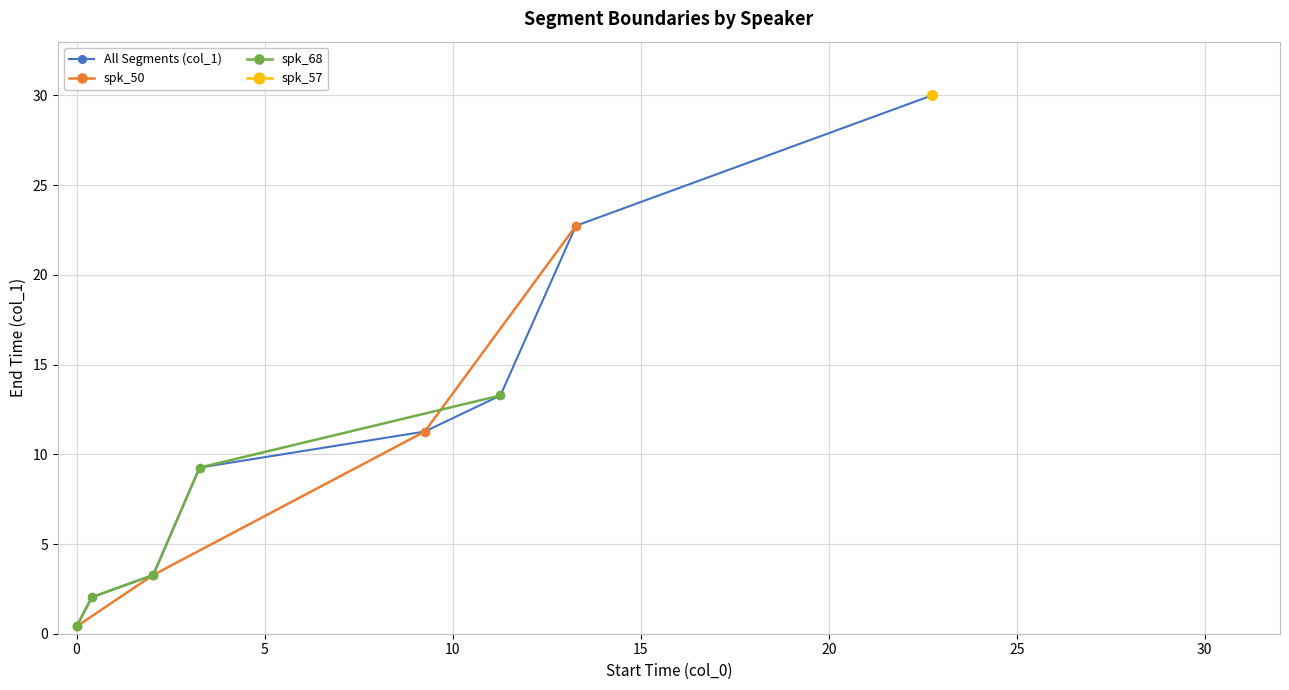

Reading right to left, what are all the values shown in this chart?

30.0	22.7	13.3	11.3	9.3	3.3	2.0	0.4